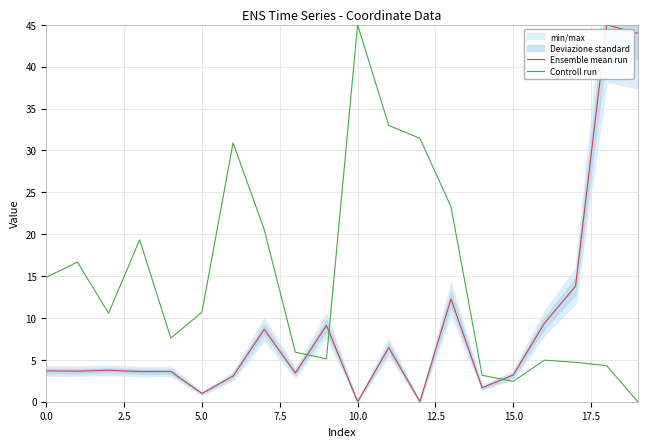

The value of Controll run at 5.0 is 18.5. True or false?

False